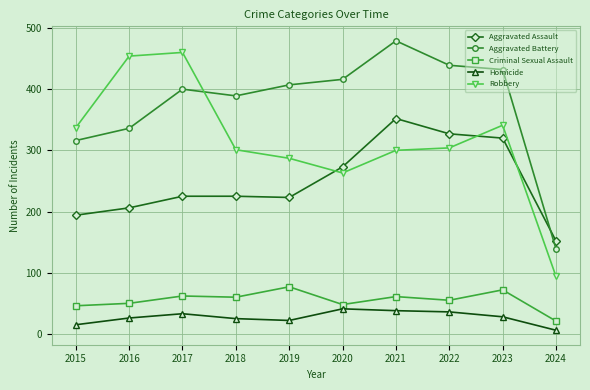

Where is the first local minimum for Aggravated Battery?

2018